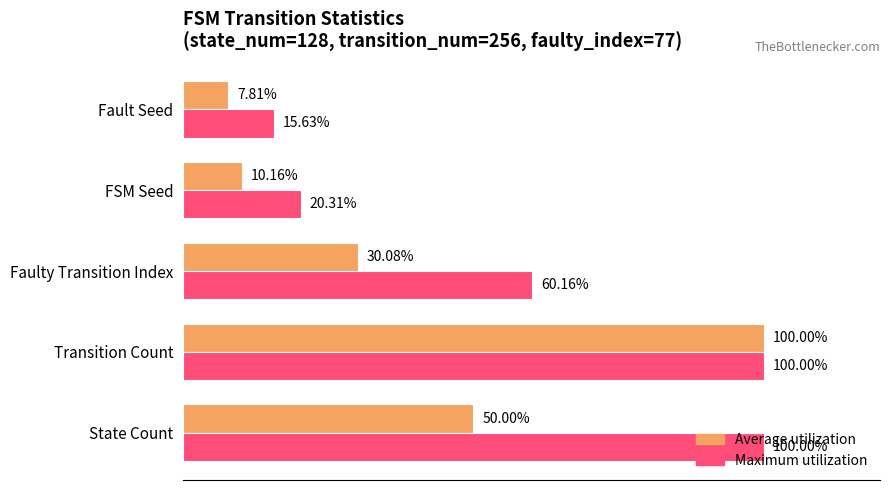

Rank the categories by Average utilization value from highest to lowest.

Transition Count, State Count, Faulty Transition Index, FSM Seed, Fault Seed